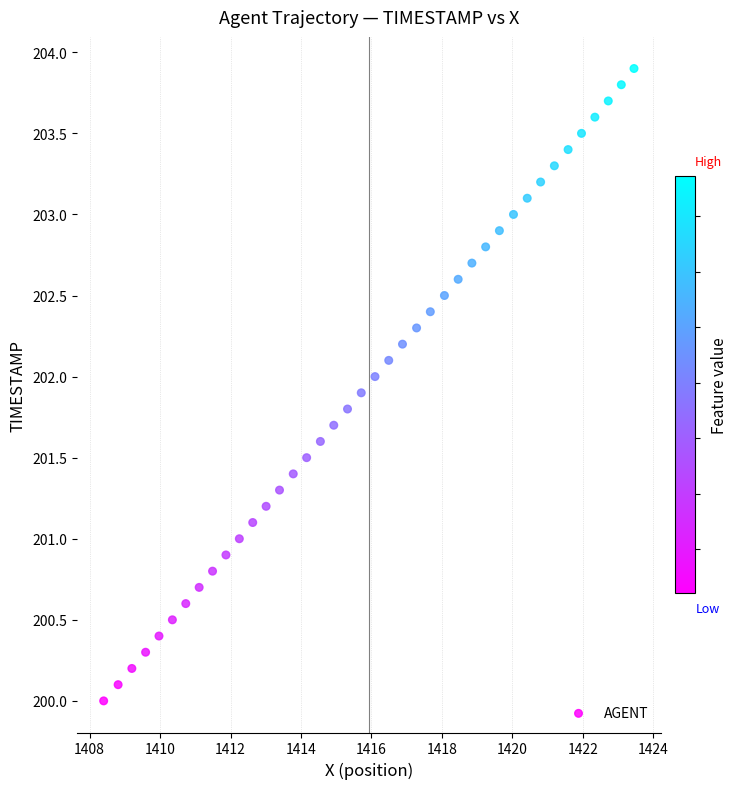

What is the range of Y values (max minus min)?

3.9